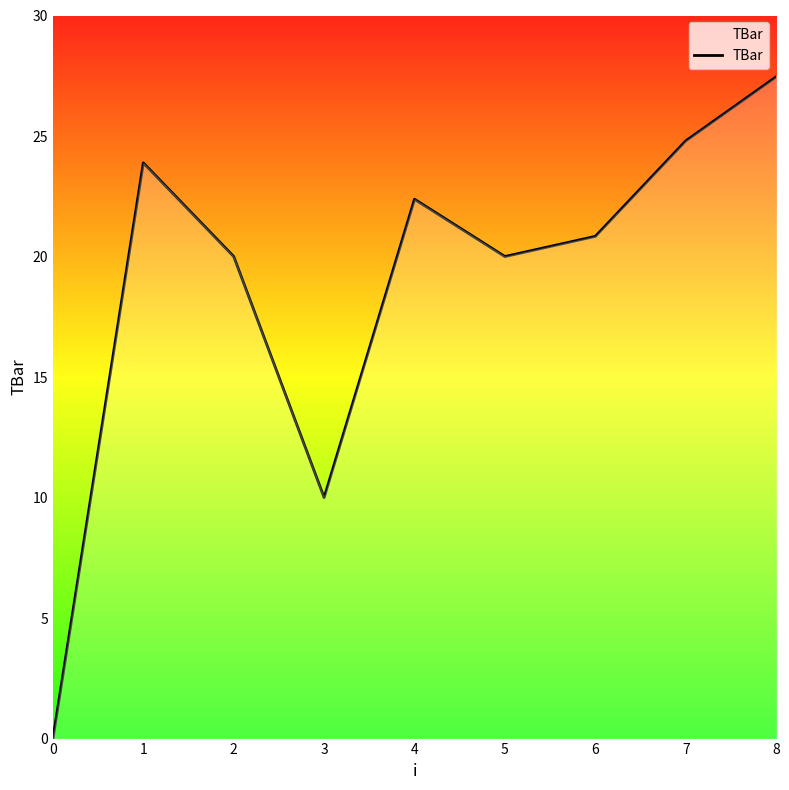

Read the value at 4.

22.4